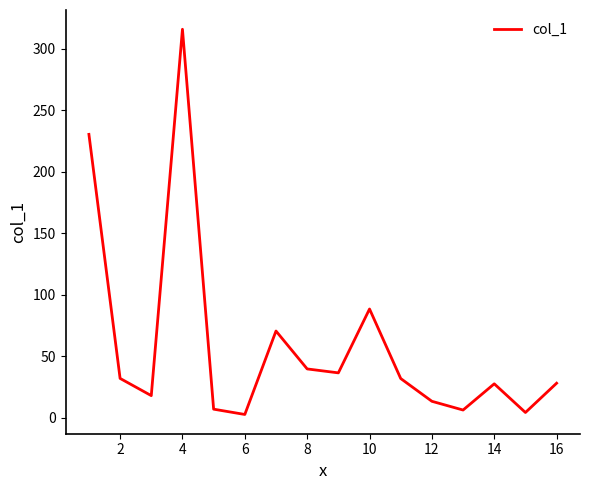

Which label corresponds to the largest value in the chart?

4